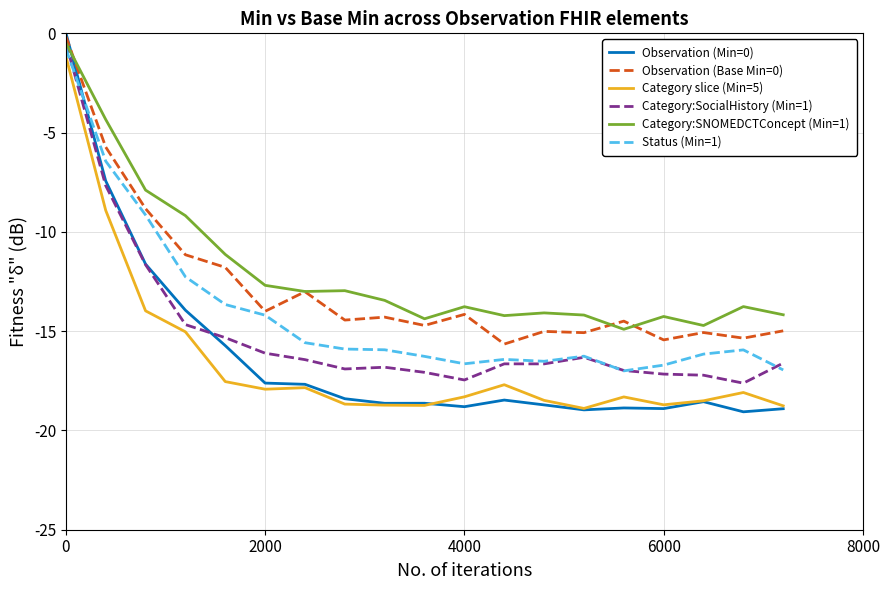

What is the minimum value shown in the chart?

-19.1